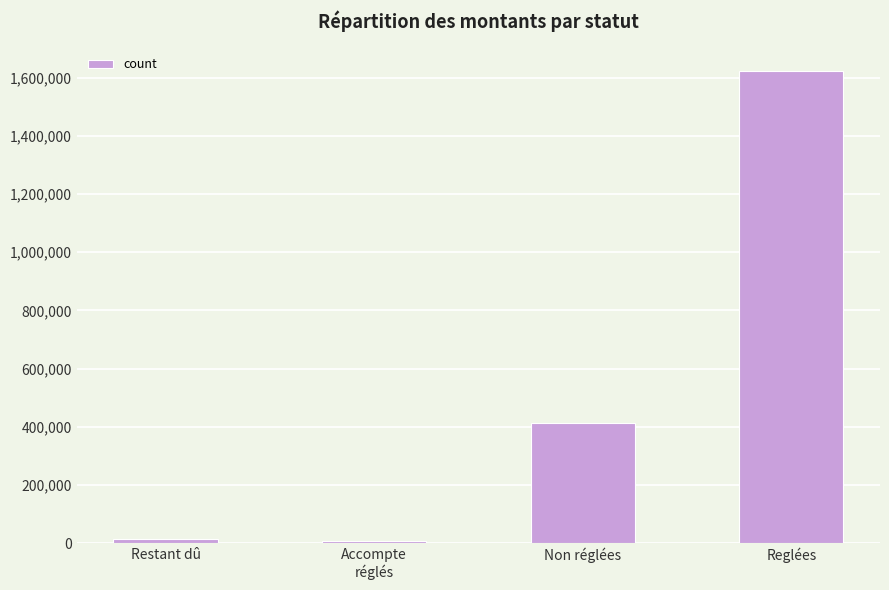

True or false: the data shows 1623561.9 at Reglées.

True